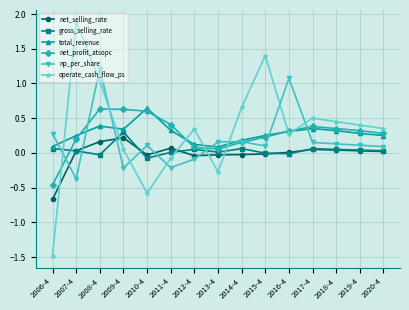

How many data points does each series have?

15